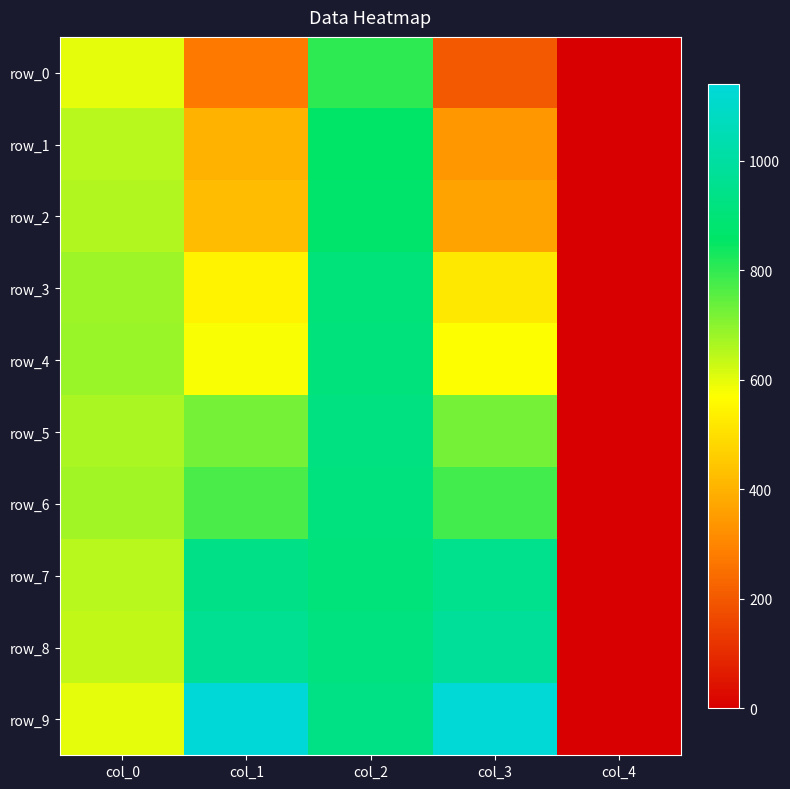

At which label does row_9 first exceed 931?

col_1